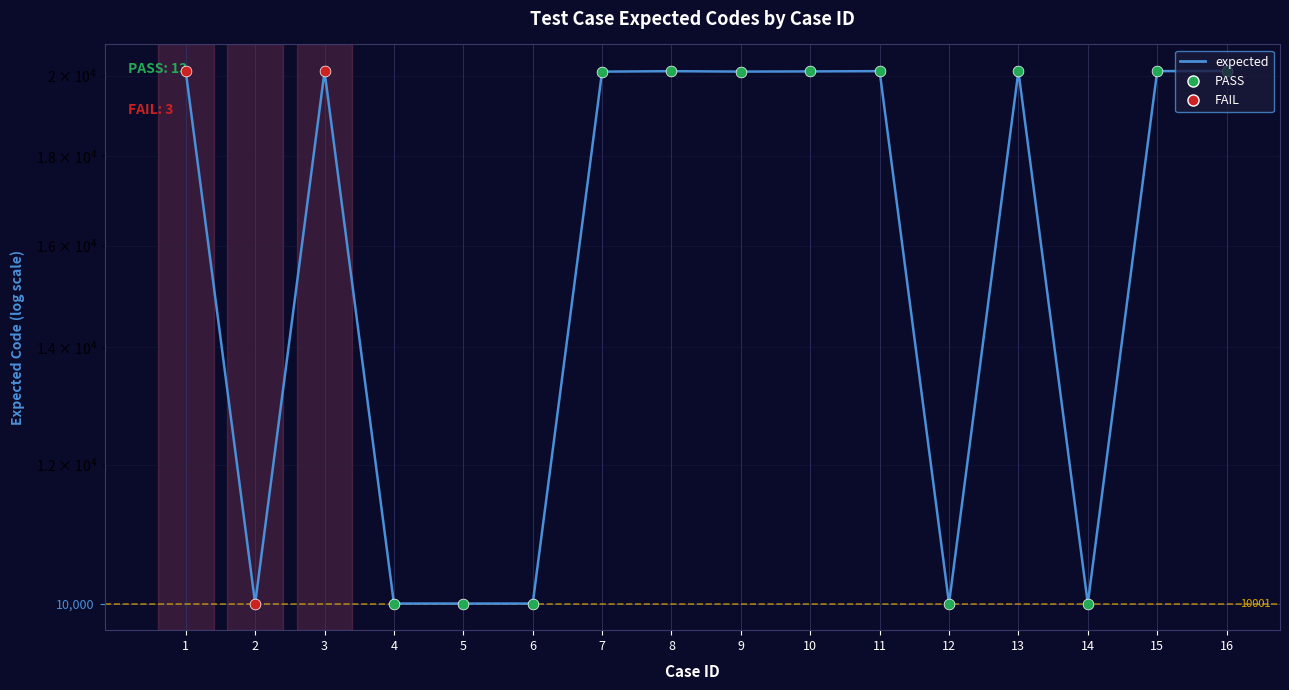

Approximately how many times larger is the value at 1 compared to 16?

1.0